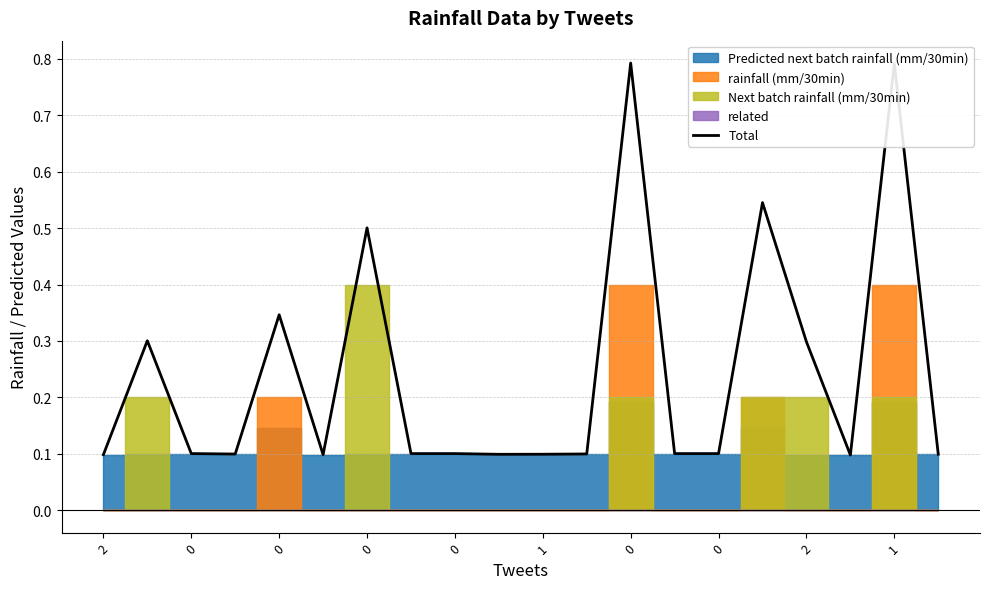

The chart shows a value of 0.1 at 1. True or false?

True